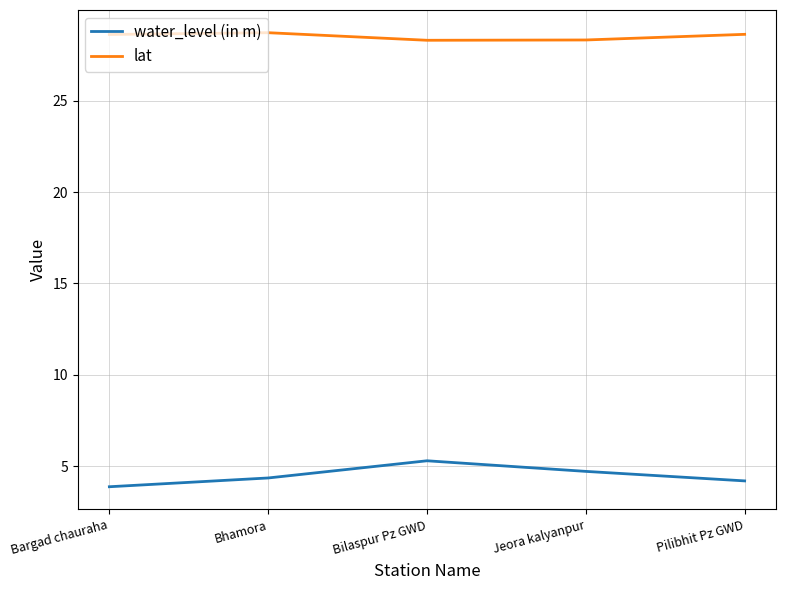

What is the smallest value displayed?

3.9